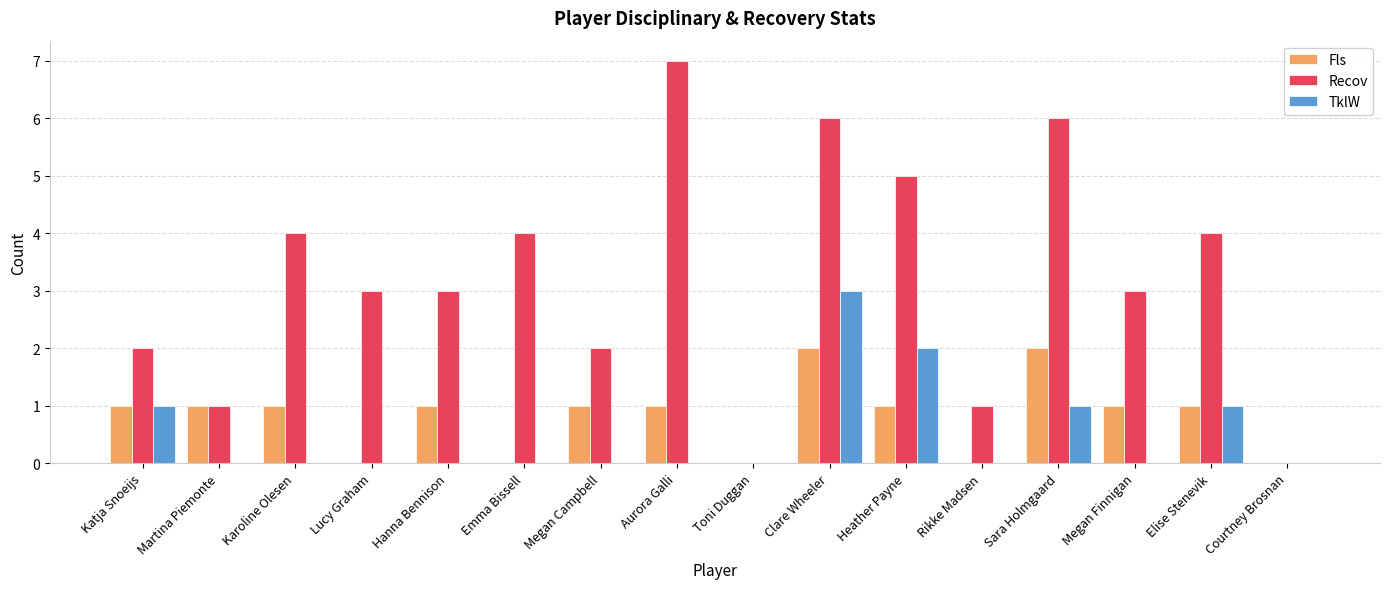

Which series changed the most between Karoline Olesen and Toni Duggan?

Recov